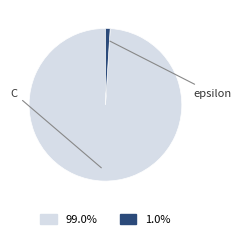

The epsilon slice represents 1% of the pie. True or false?

True